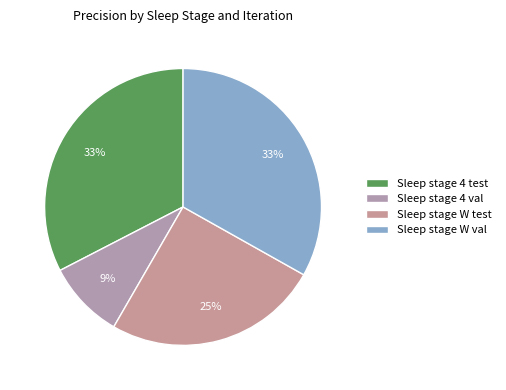

Which category has the smallest portion of the pie?

Sleep stage 4 val